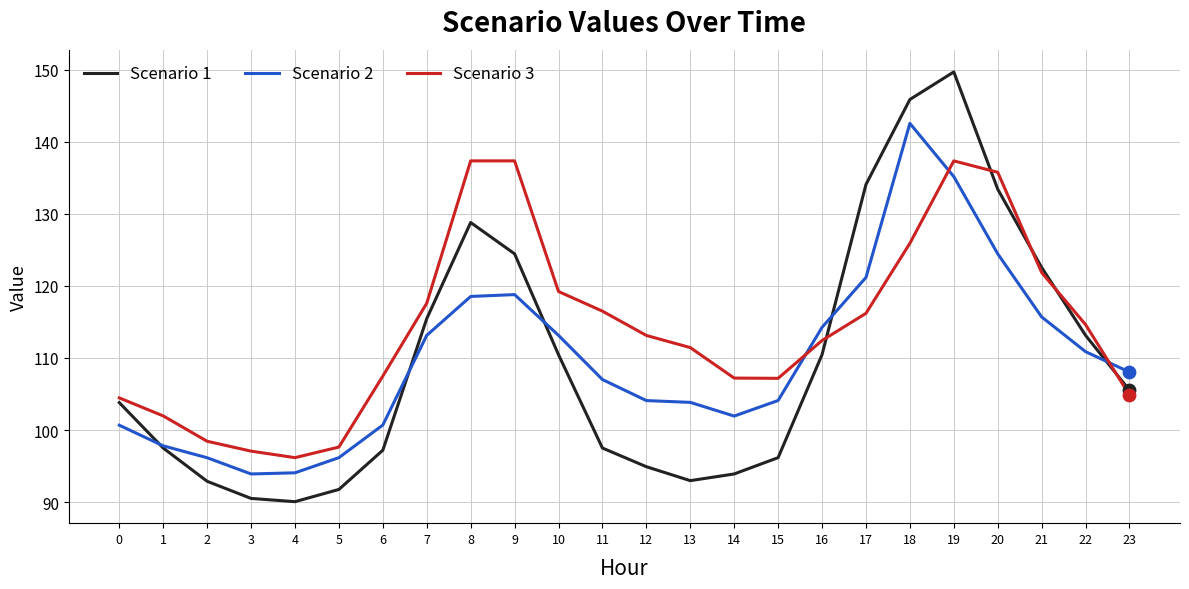

What are all the series names shown in the legend?

Scenario 1, Scenario 2, Scenario 3